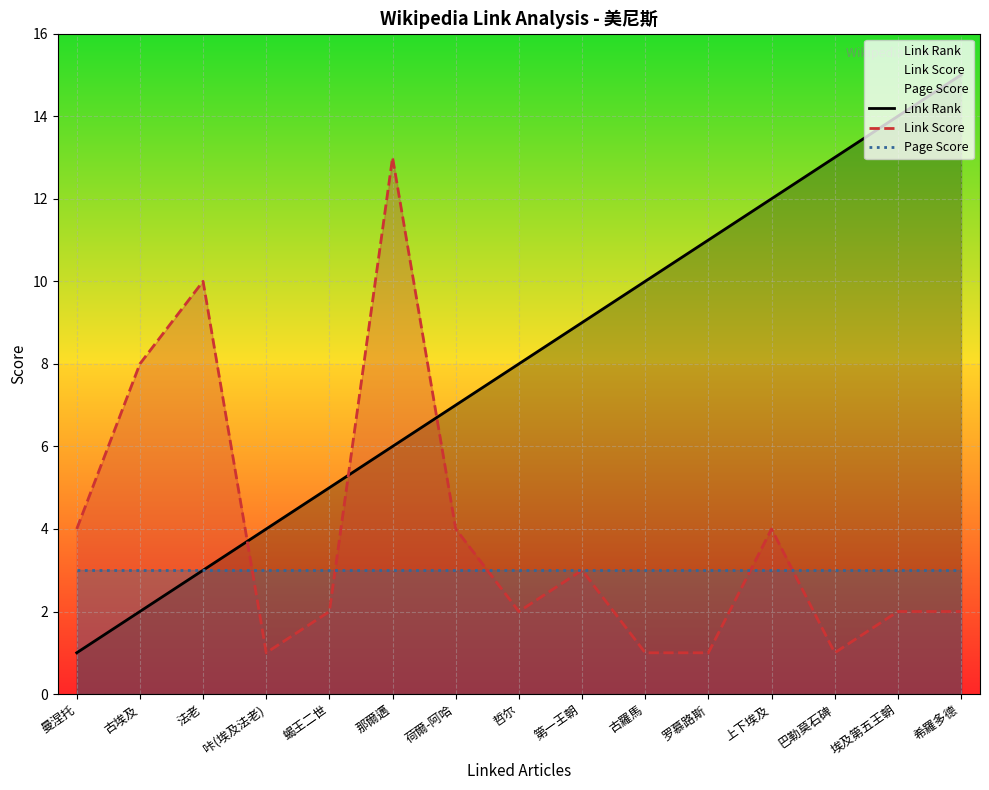

True or false: Link Score and Page Score intersect in this chart.

True